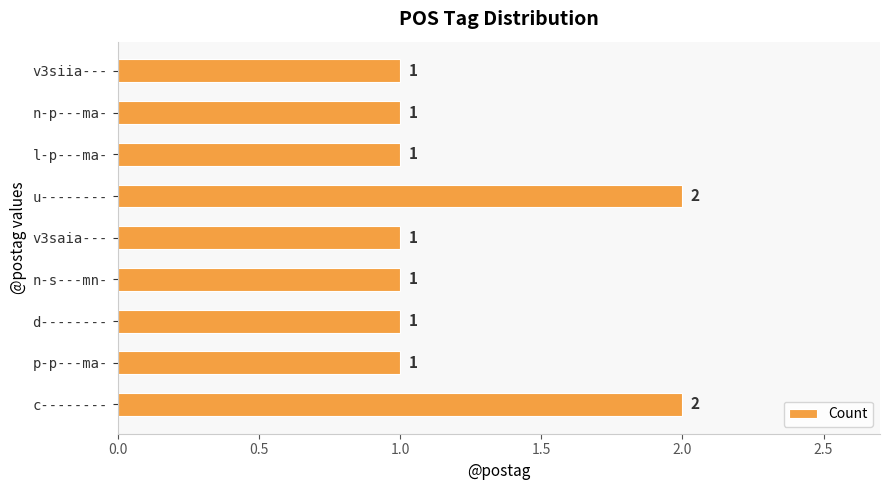

What is the maximum value shown in the chart?

2